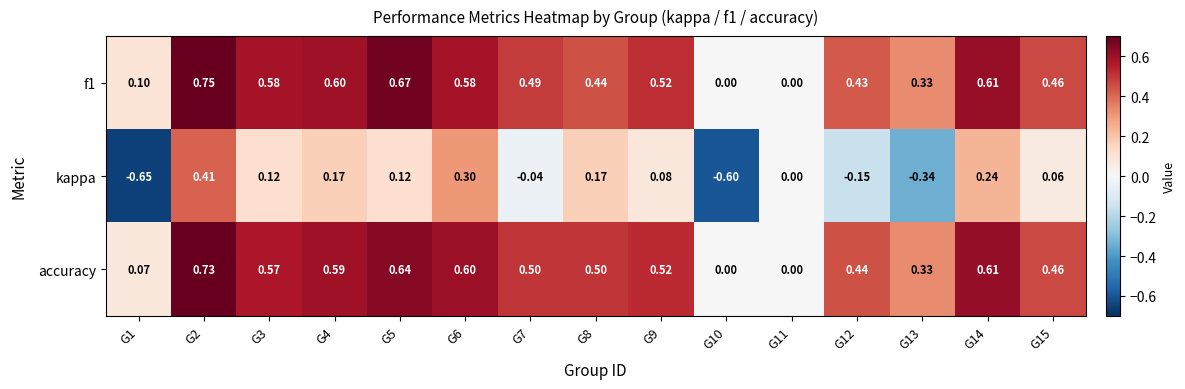

Which series has the widest spread of values?

kappa